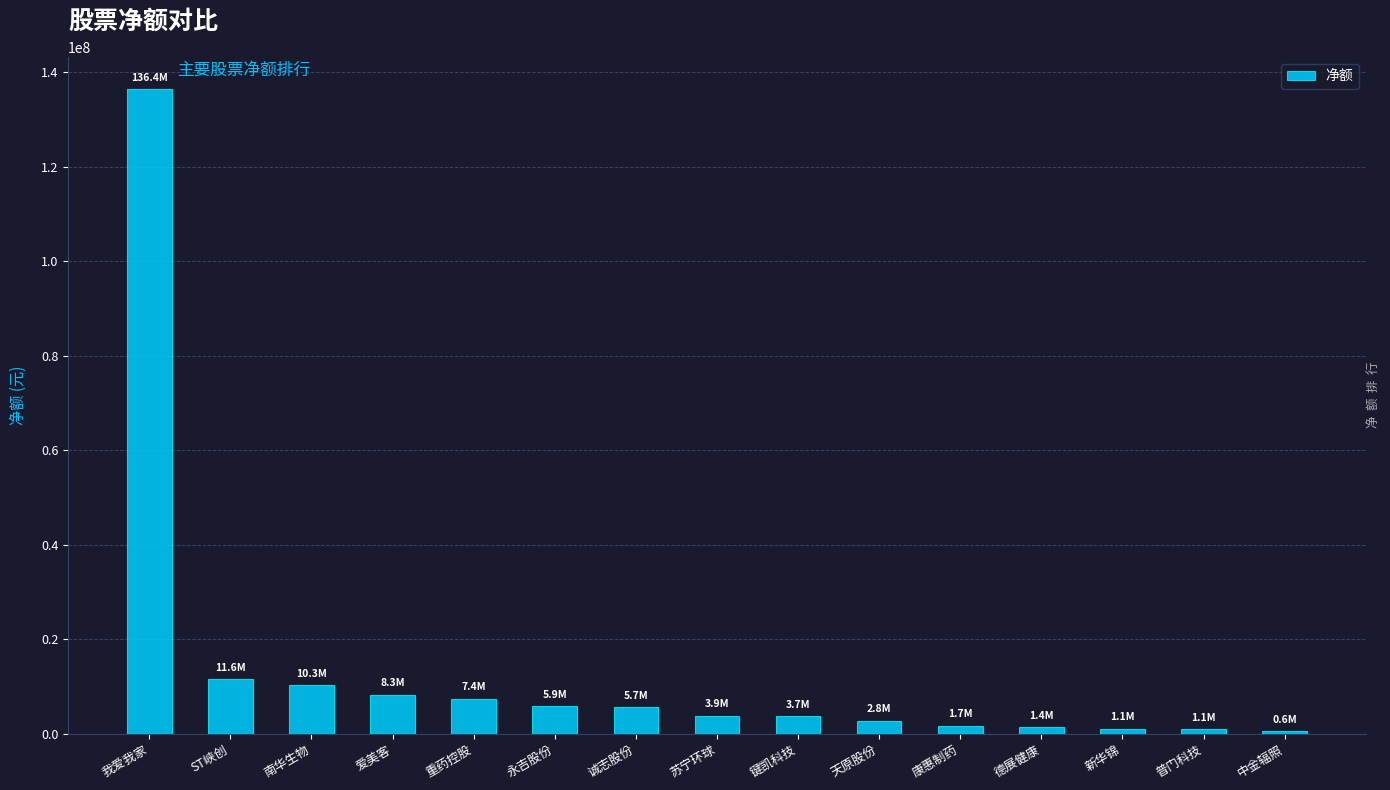

What is the maximum value shown in the chart?

136436585